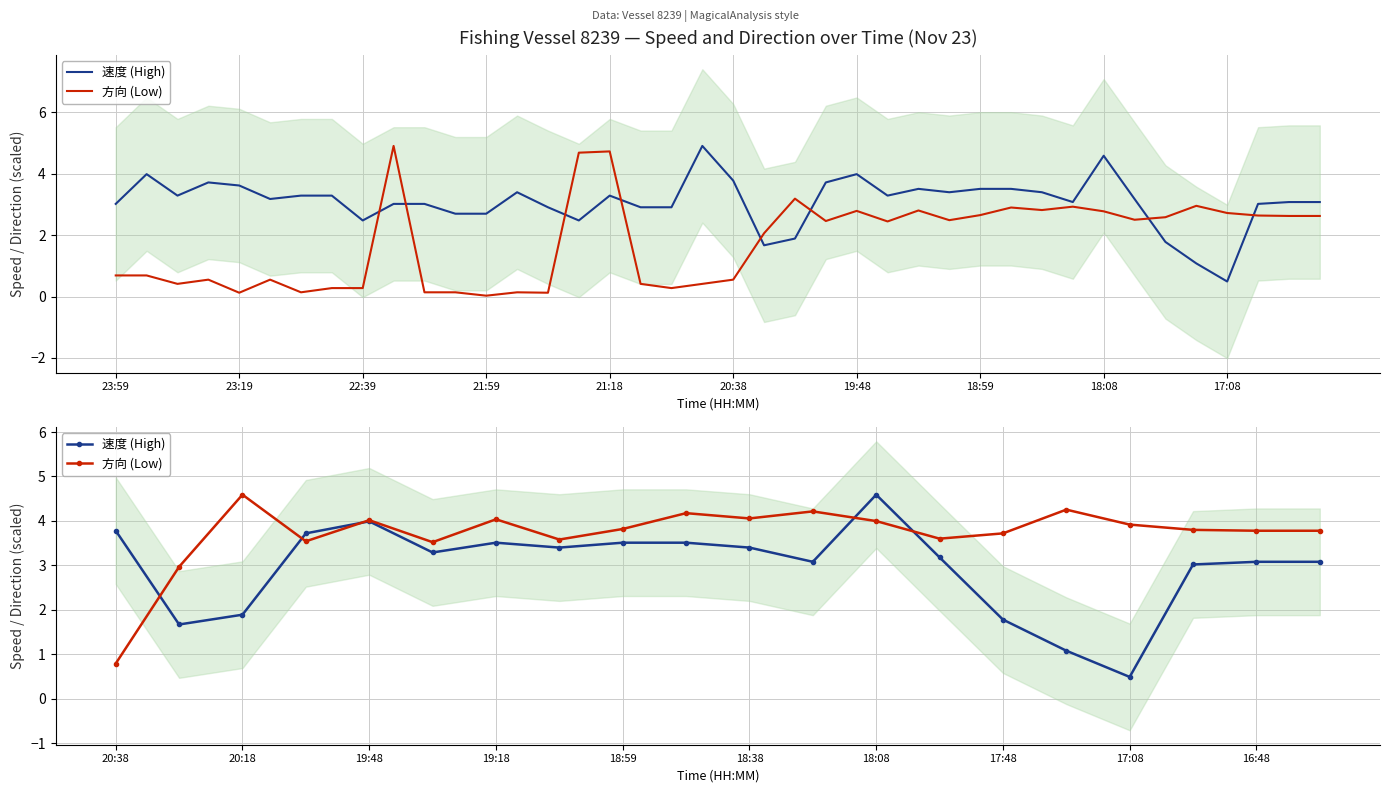

Which series has the largest range (max minus min)?

速度 (High)